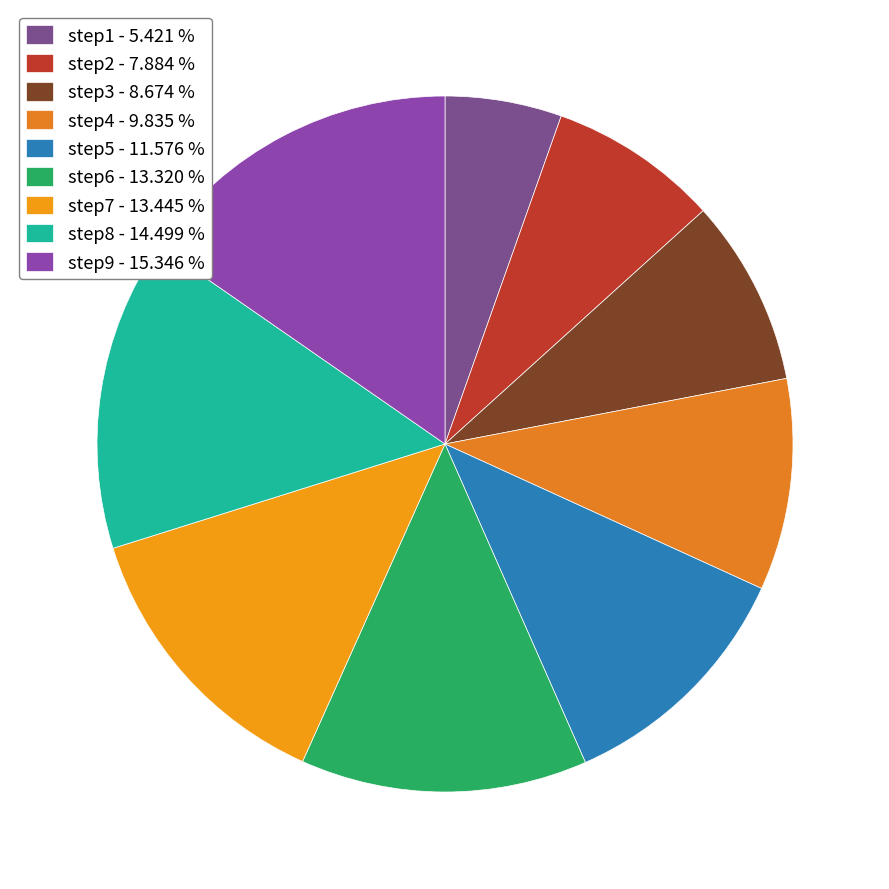

The step4 slice represents 10% of the pie. True or false?

True